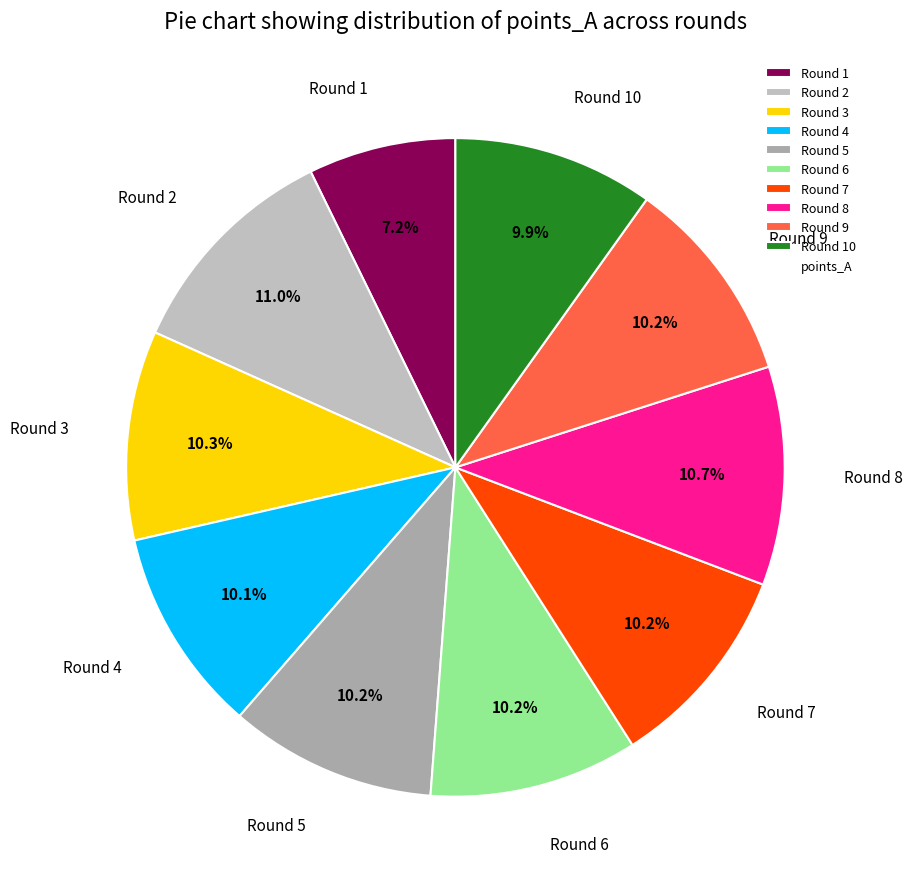

Which category has the smallest portion of the pie?

Round 1